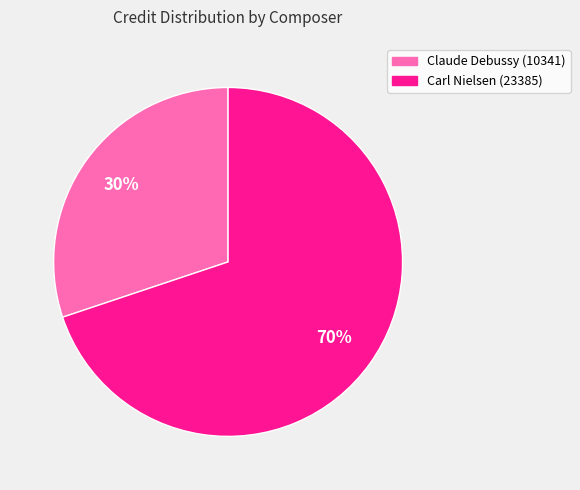

To the nearest percent, what percentage of the pie is Carl Nielsen (23385)?

70%